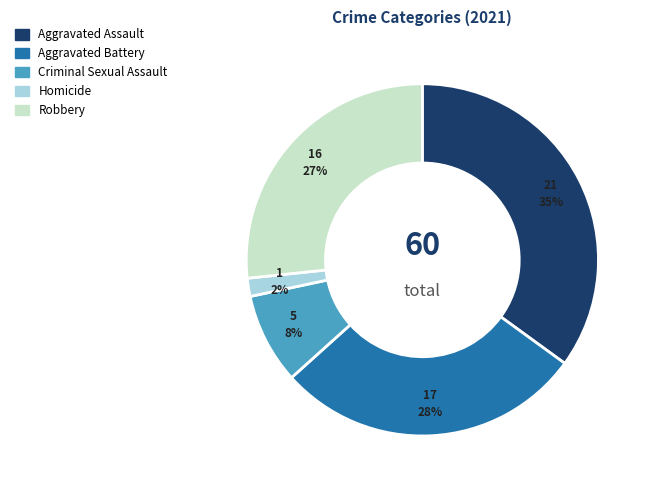

To the nearest percent, what is the difference between the largest and smallest slice percentages?

33%